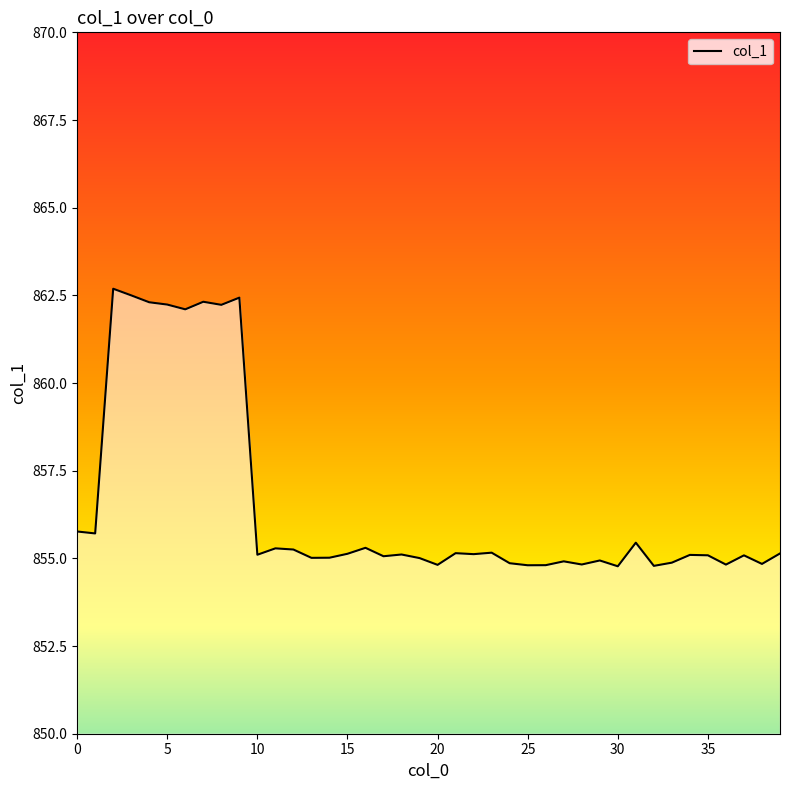

What is the difference between the maximum and minimum values?

7.9